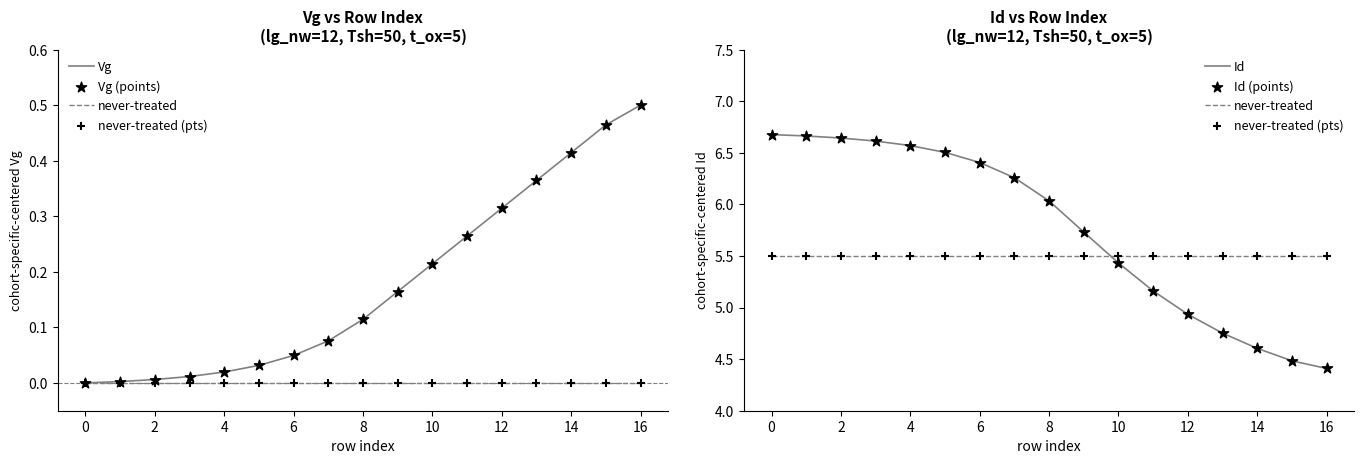

Which series has the largest total across all categories?

Id